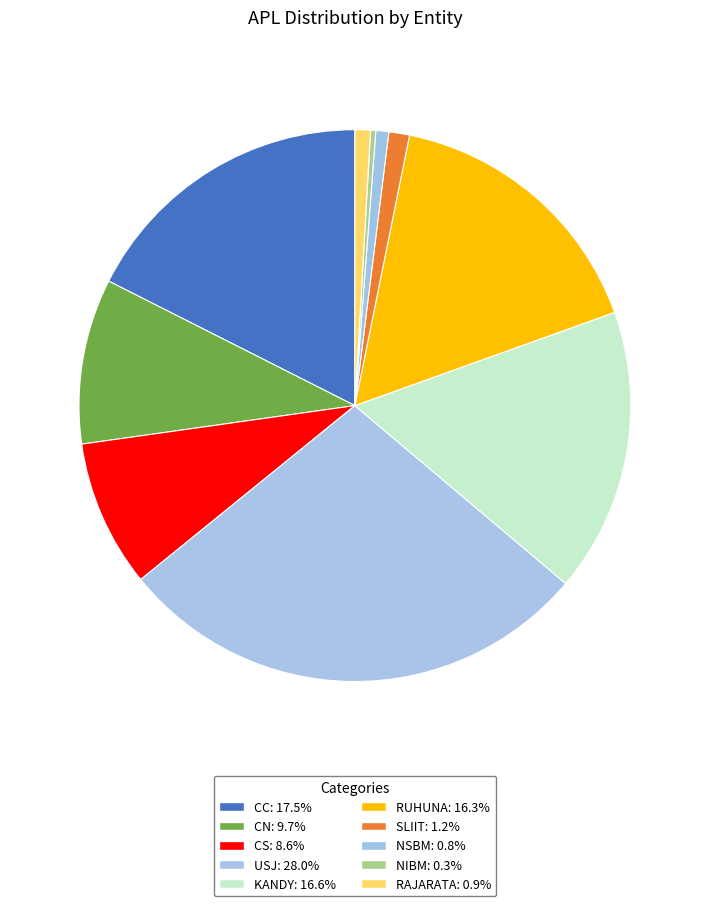

To the nearest percent, what is the average slice percentage?

10%